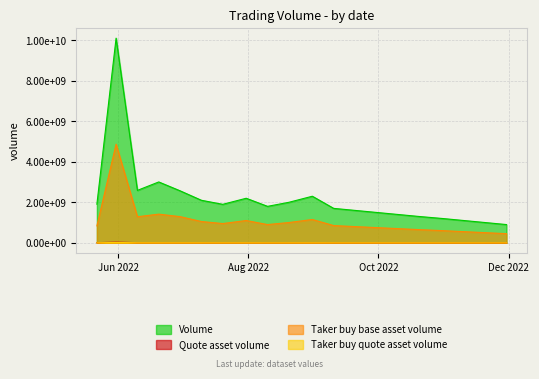

Reading left to right, what are all the values shown in this chart?

Volume: 05/22/2022=1907092659.0	05/31/2022=10111441861.0	06/10/2022=2589148316.0	06/20/2022=3005925782.0	06/30/2022=2568098739.0	07/10/2022=2100000000.0	07/20/2022=1900000000.0	07/31/2022=2200000000.0	08/10/2022=1800000000.0	08/20/2022=2000000000.0	08/31/2022=2300000000.0	09/10/2022=1700000000.0	09/20/2022=1600000000.0	09/30/2022=1500000000.0	10/10/2022=1400000000.0	10/20/2022=1300000000.0	10/31/2022=1200000000.0	11/10/2022=1100000000.0	11/20/2022=1000000000.0	11/30/2022=900000000.0
Quote asset volume: 05/22/2022=4934107.1	05/31/2022=29051957.4	06/10/2022=6172271.1	06/20/2022=6204217.7	06/30/2022=5260912.7	07/10/2022=4800000.0	07/20/2022=4200000.0	07/31/2022=5100000.0	08/10/2022=3900000.0	08/20/2022=4300000.0	08/31/2022=5500000.0	09/10/2022=3500000.0	09/20/2022=3200000.0	09/30/2022=3000000.0	10/10/2022=2800000.0	10/20/2022=2600000.0	10/31/2022=2400000.0	11/10/2022=2200000.0	11/20/2022=2000000.0	11/30/2022=1800000.0
Taker buy base asset volume: 05/22/2022=835858060.0	05/31/2022=4872834102.0	06/10/2022=1286496961.0	06/20/2022=1415066391.0	06/30/2022=1291732227.0	07/10/2022=1050000000.0	07/20/2022=950000000.0	07/31/2022=1100000000.0	08/10/2022=900000000.0	08/20/2022=1000000000.0	08/31/2022=1150000000.0	09/10/2022=850000000.0	09/20/2022=800000000.0	09/30/2022=750000000.0	10/10/2022=700000000.0	10/20/2022=650000000.0	10/31/2022=600000000.0	11/10/2022=550000000.0	11/20/2022=500000000.0	11/30/2022=450000000.0
Taker buy quote asset volume: 05/22/2022=2161034.5	05/31/2022=14043473.2	06/10/2022=3069421.1	06/20/2022=2922839.4	06/30/2022=2647309.0	07/10/2022=2400000.0	07/20/2022=2100000.0	07/31/2022=2550000.0	08/10/2022=1950000.0	08/20/2022=2150000.0	08/31/2022=2750000.0	09/10/2022=1750000.0	09/20/2022=1600000.0	09/30/2022=1500000.0	10/10/2022=1400000.0	10/20/2022=1300000.0	10/31/2022=1200000.0	11/10/2022=1100000.0	11/20/2022=1000000.0	11/30/2022=900000.0